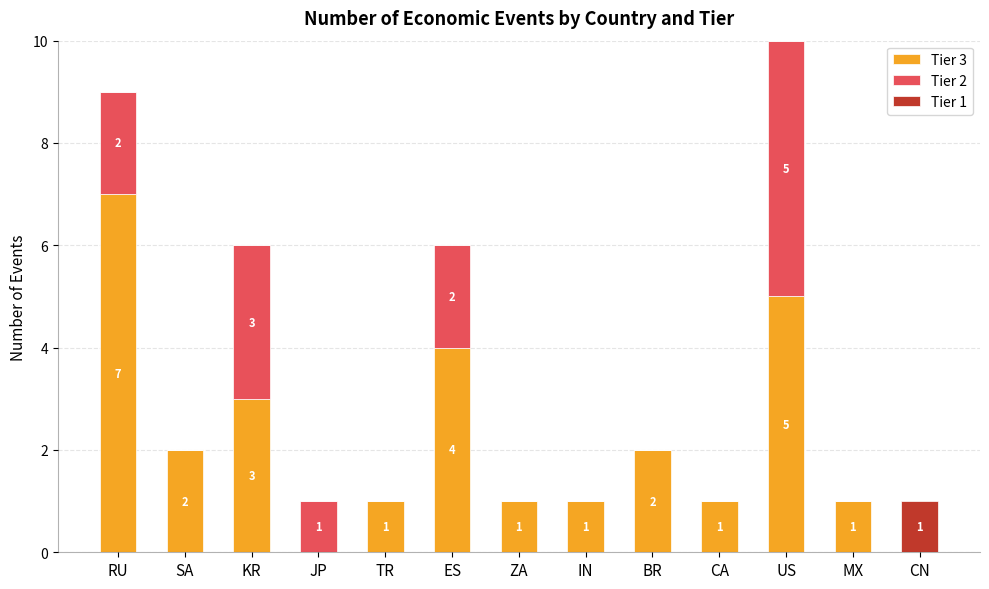

What is the total value across all series at US?

10